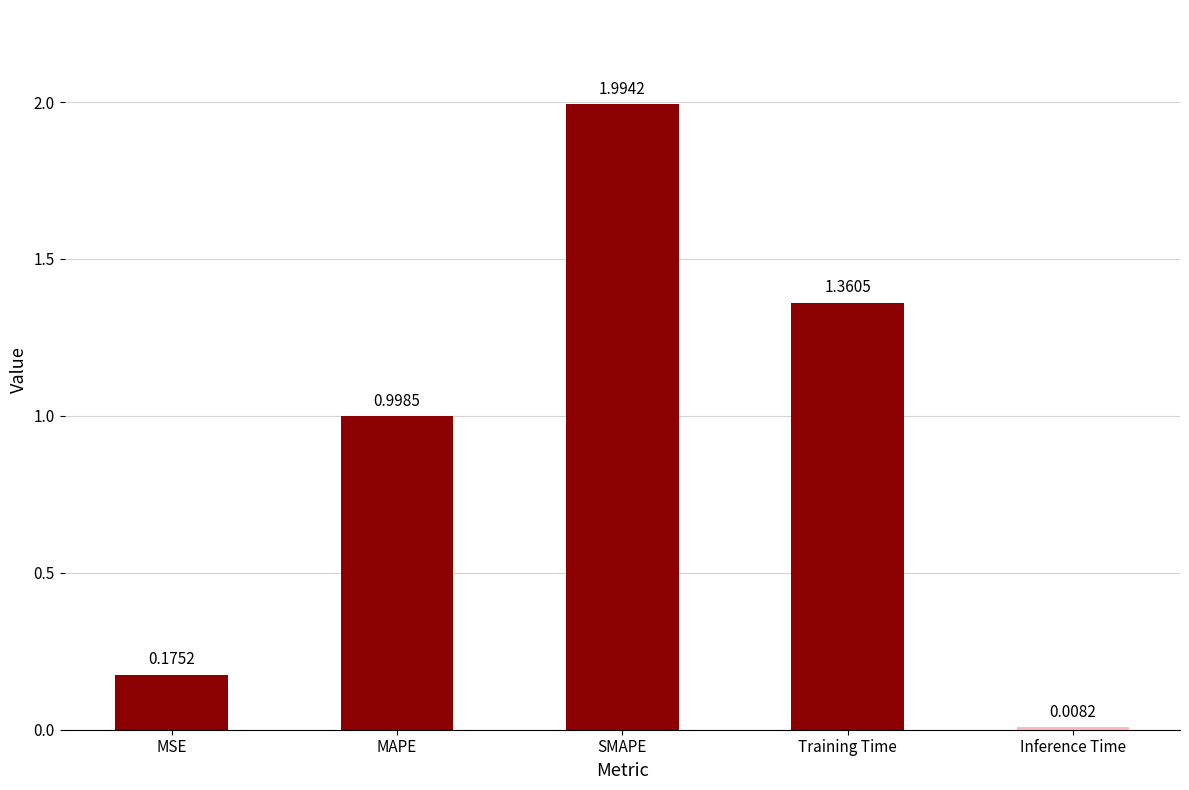

What is the change in value from MSE to SMAPE?

+1.8